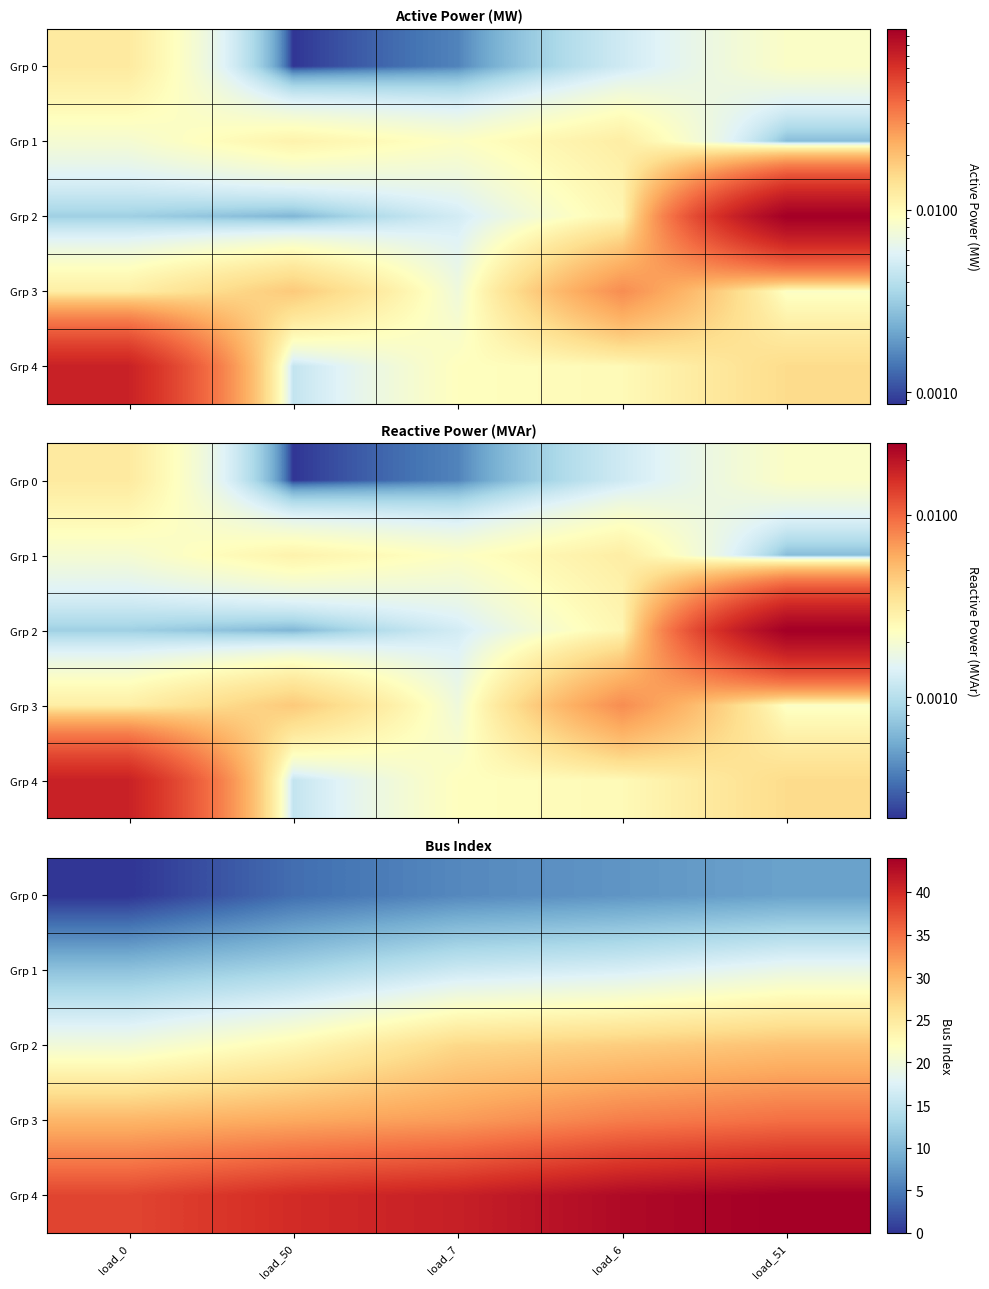

Which category has the highest value across all series?

load_51